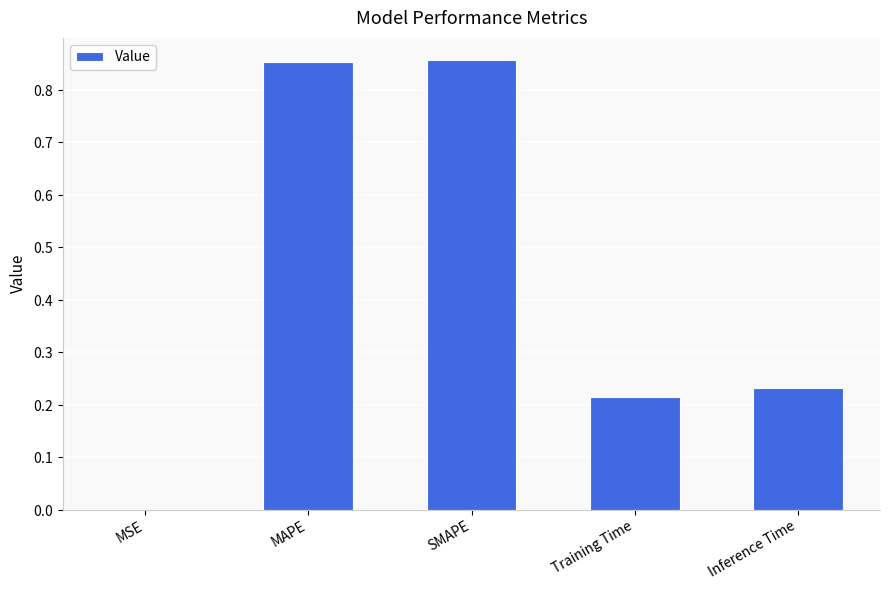

Are the bars horizontal?

No